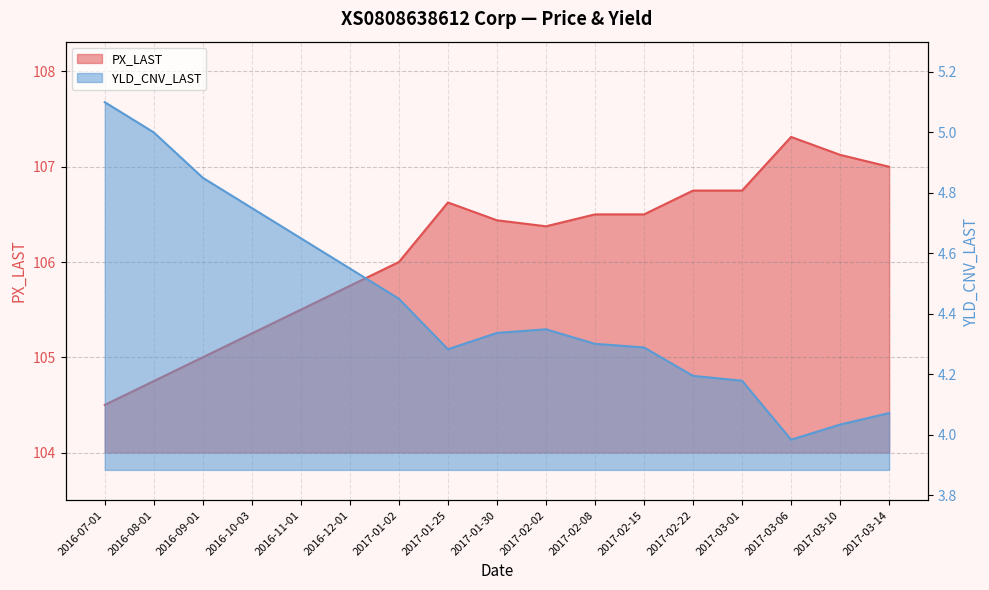

Is the value of YLD_CNV_LAST at 2016-09-01 greater than the value of PX_LAST at 2016-08-01?

No